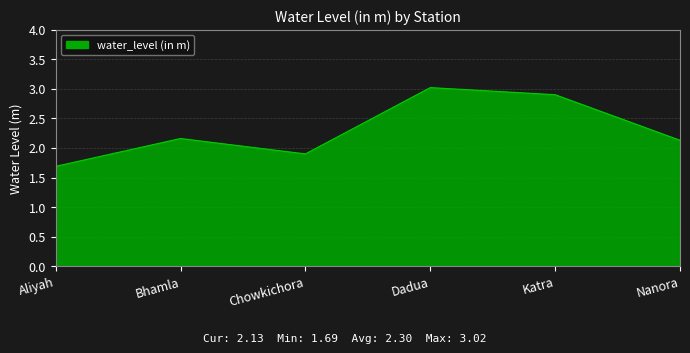

Between Aliyah and Bhamla, which is larger?

Bhamla